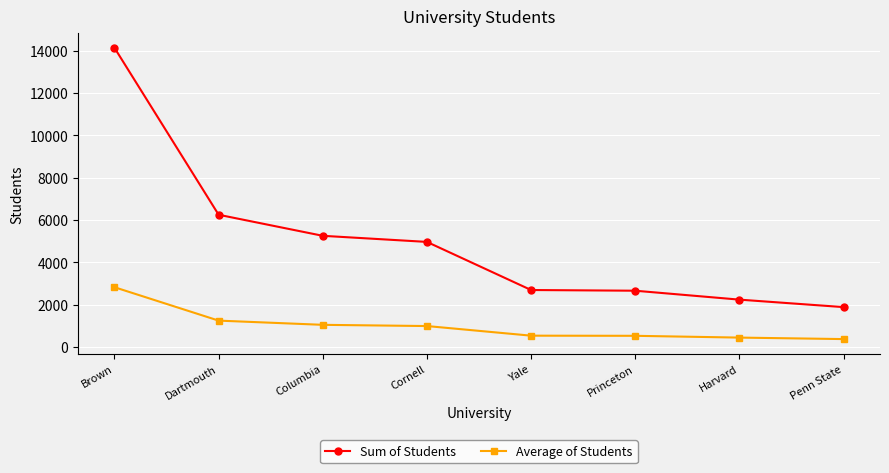

What is the spread (max minus min) of values at Harvard?

1792.0